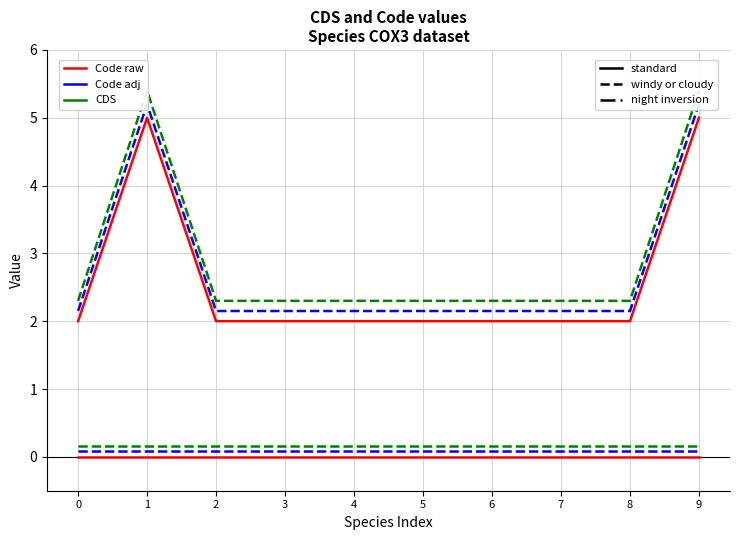

Rank the series by their maximum value, from highest to lowest.

Code night inversion, Code windy or cloudy, Code standard, CDS night inversion, CDS windy or cloudy, CDS standard